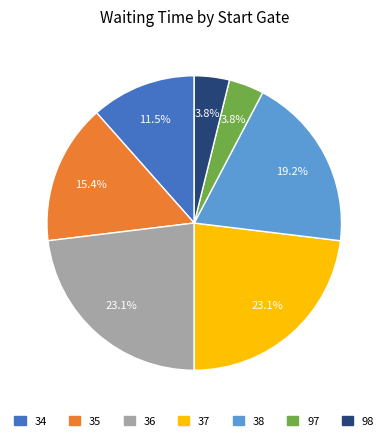

Is there a majority slice in this chart?

No